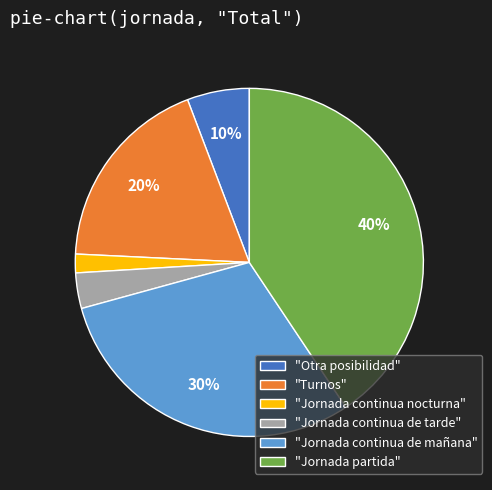

True or false: Jornada continua nocturna accounts for 2% of the total.

True